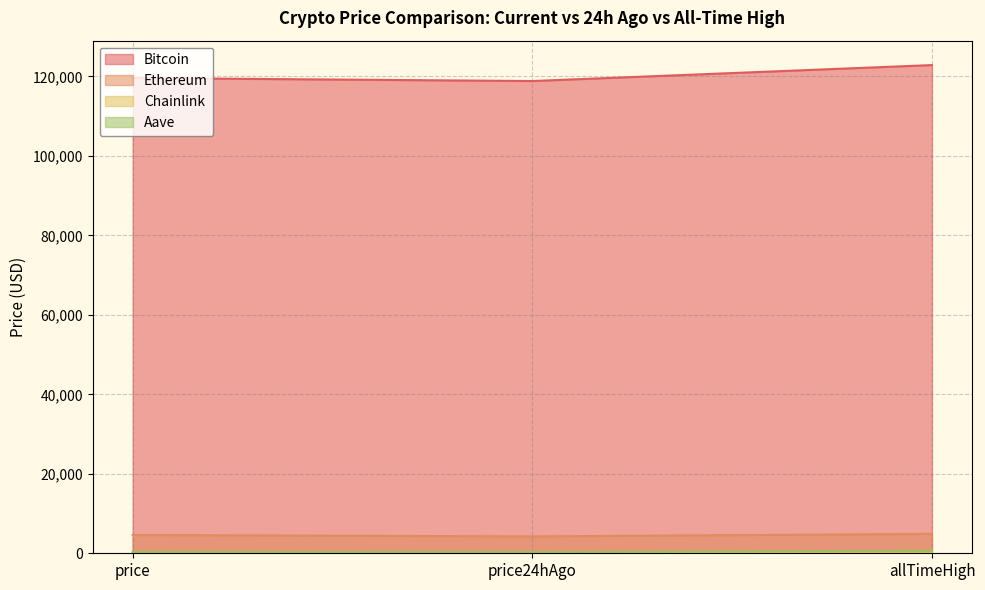

How many data points does each series have?

3